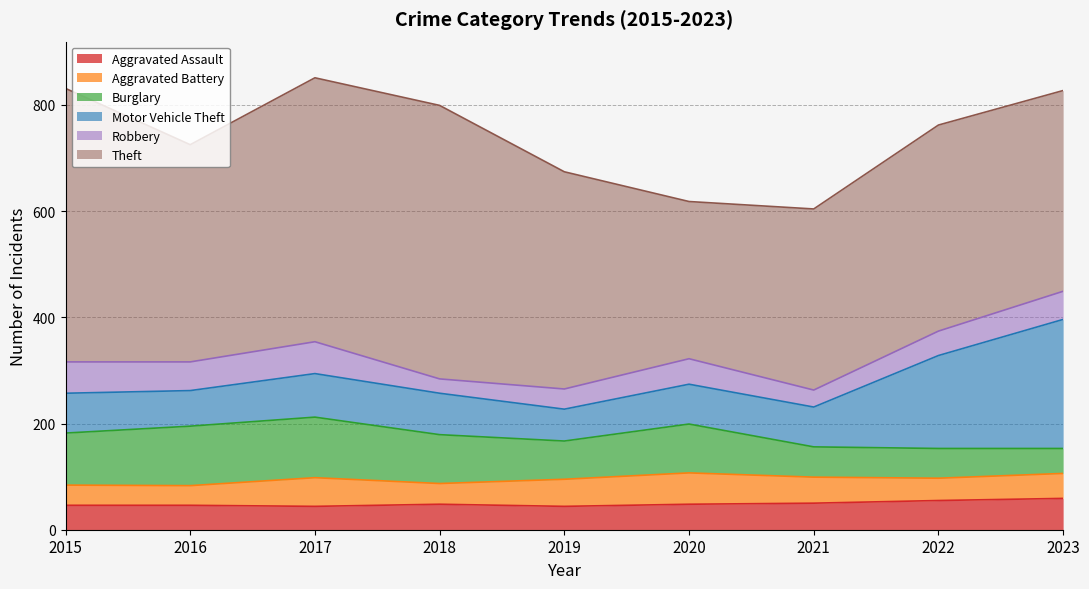

Where does the Motor Vehicle Theft series first go above 75?

2017